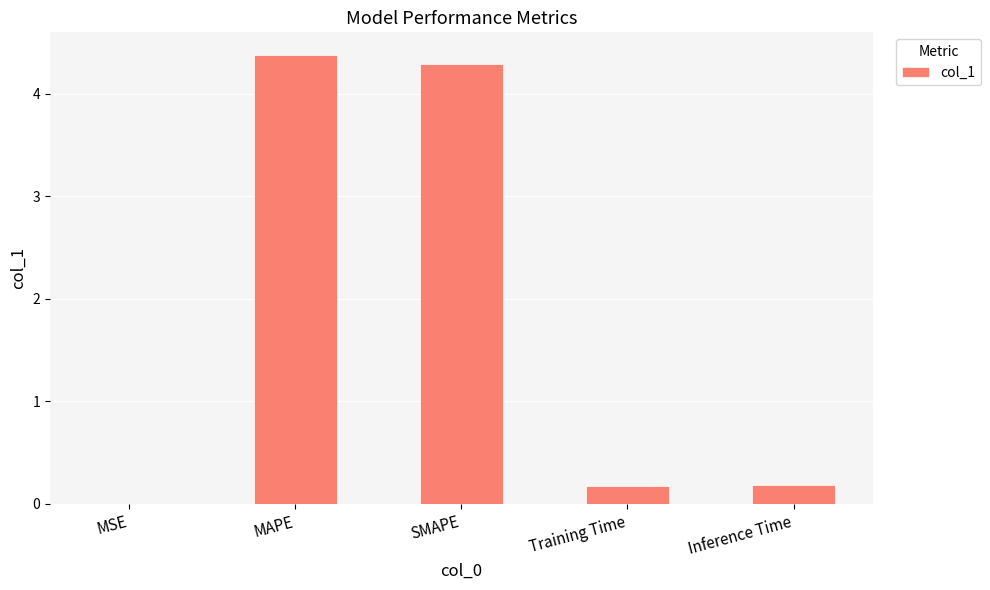

The value at SMAPE is 6.7. True or false?

False